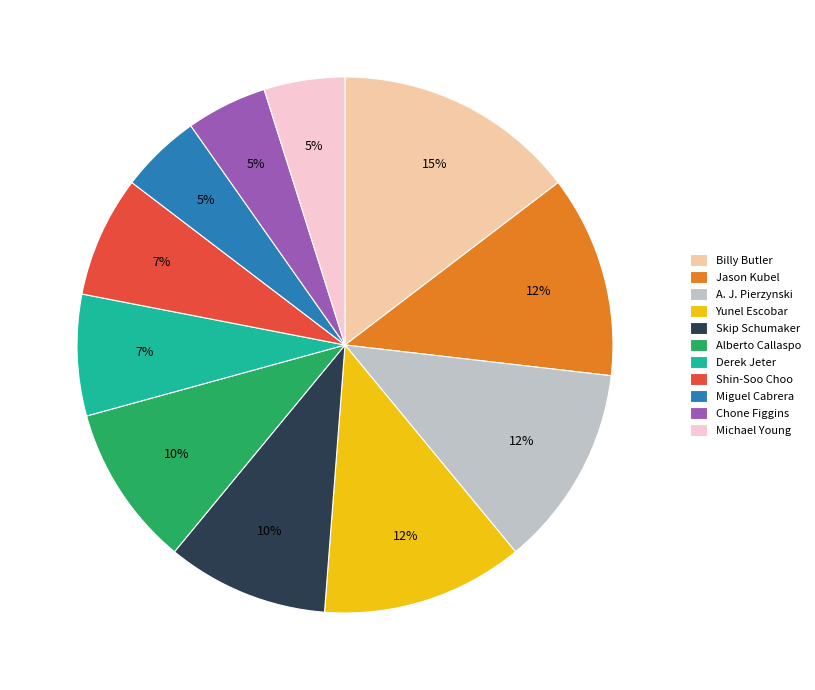

To the nearest percent, what is the average slice percentage?

9%